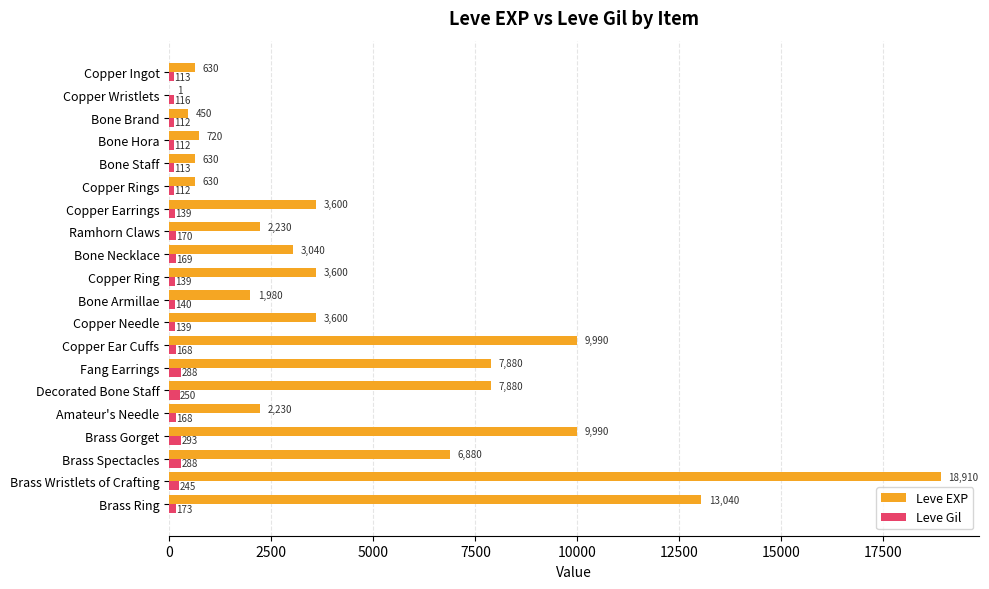

Read the Leve Gil value at Copper Ear Cuffs.

168